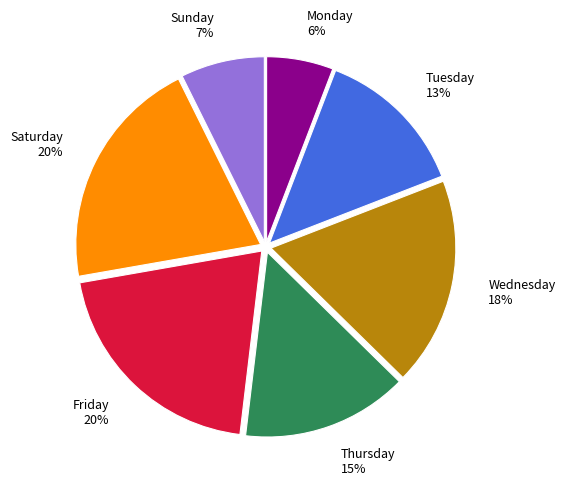

To the nearest percent, what portion does Saturday represent?

20%